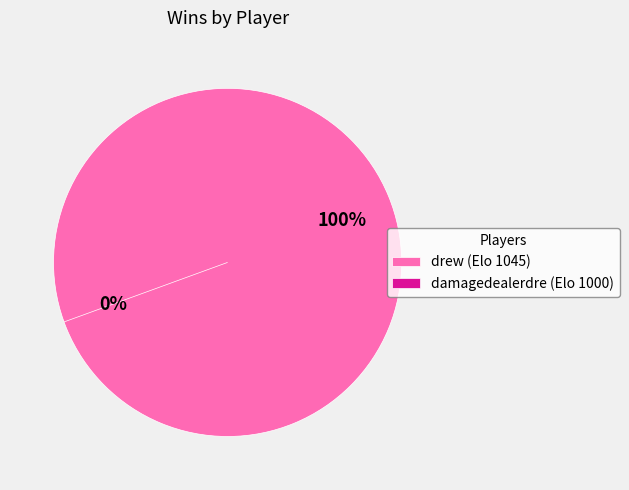

True or false: drew (Elo 1045) accounts for 100% of the total.

True